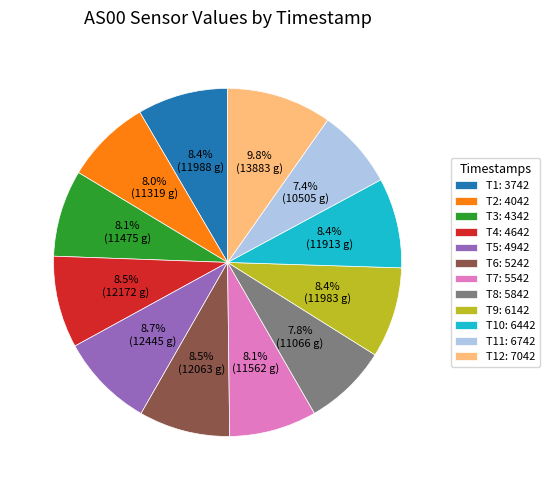

What is the largest slice in the pie chart?

T12: 7042